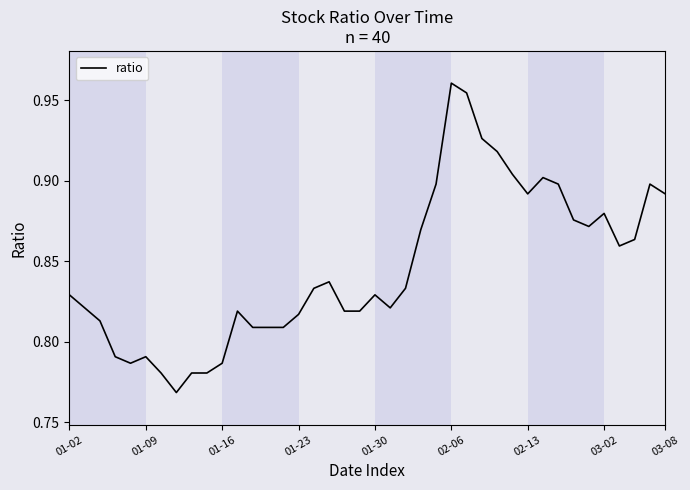

Is it true that the value at 03-08 is 0.4?

False